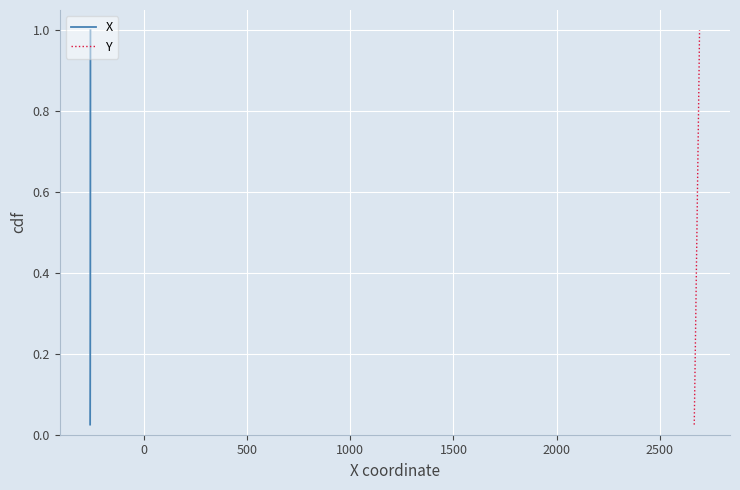

Is the value of Y at 3000 greater than the value of X at 13?

No